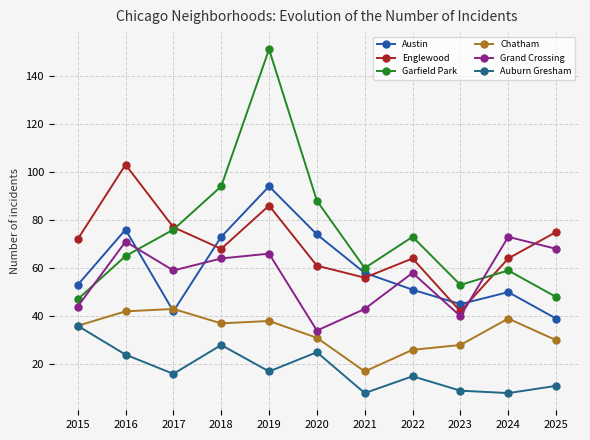

What is the sum of the Austin values at 2023 and 2018?

118